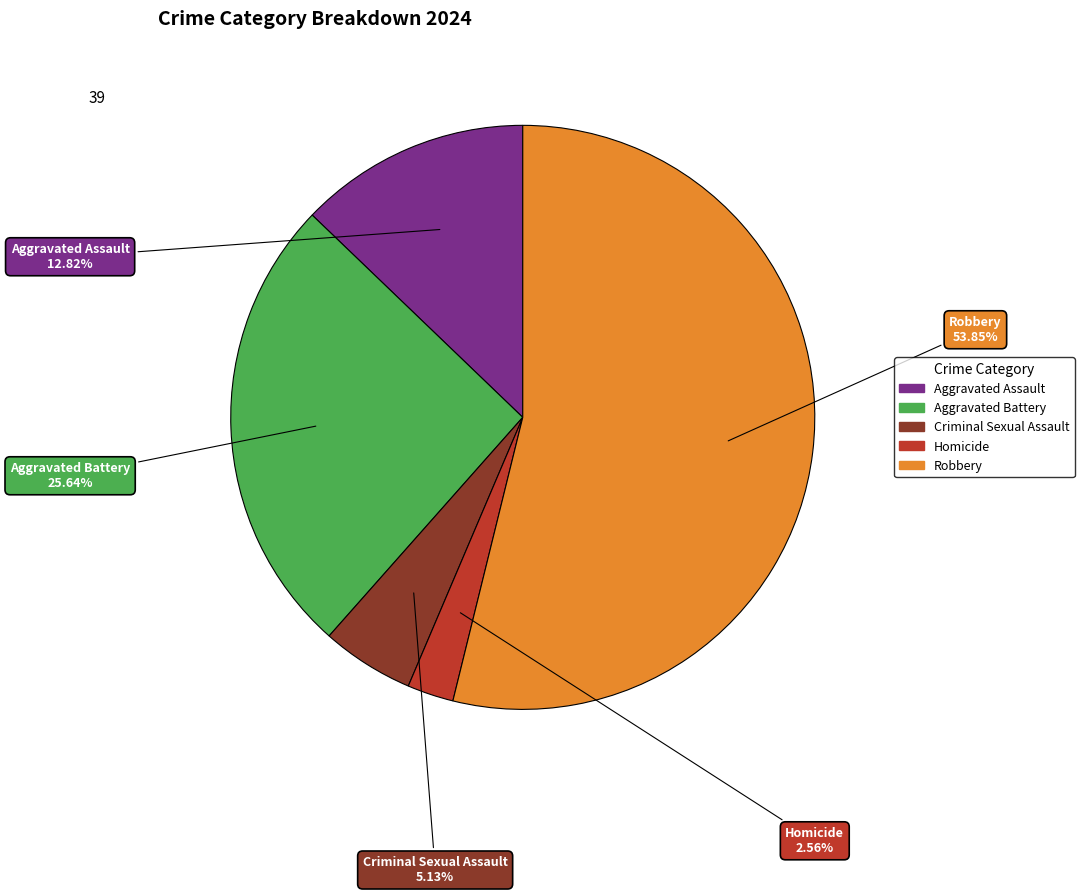

Which category has the biggest portion of the pie?

Robbery